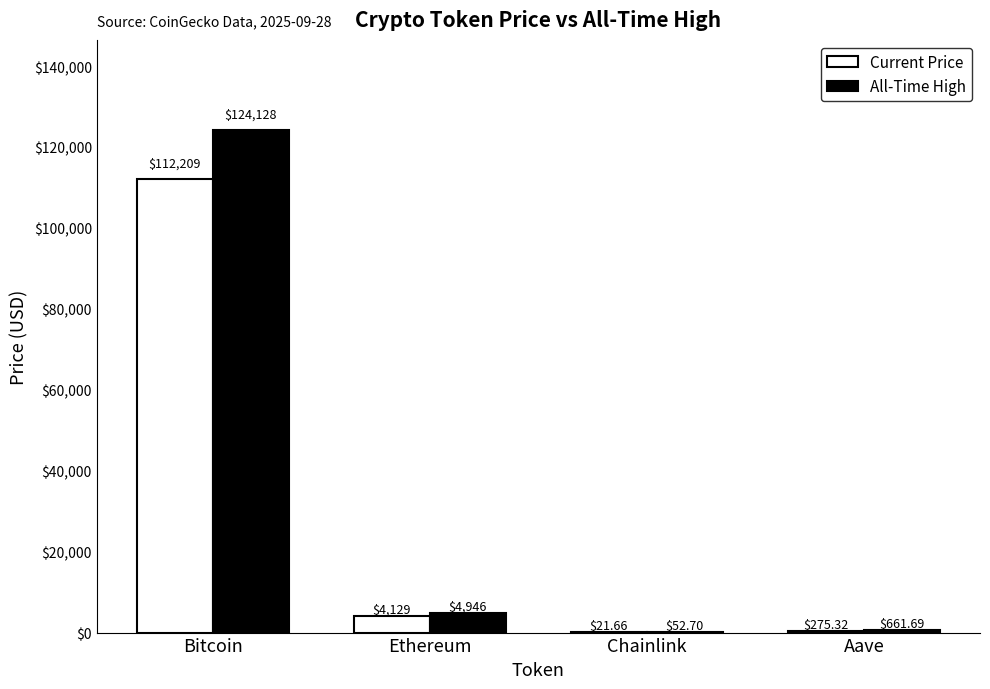

What is the total value across all series at Bitcoin?

236337.0